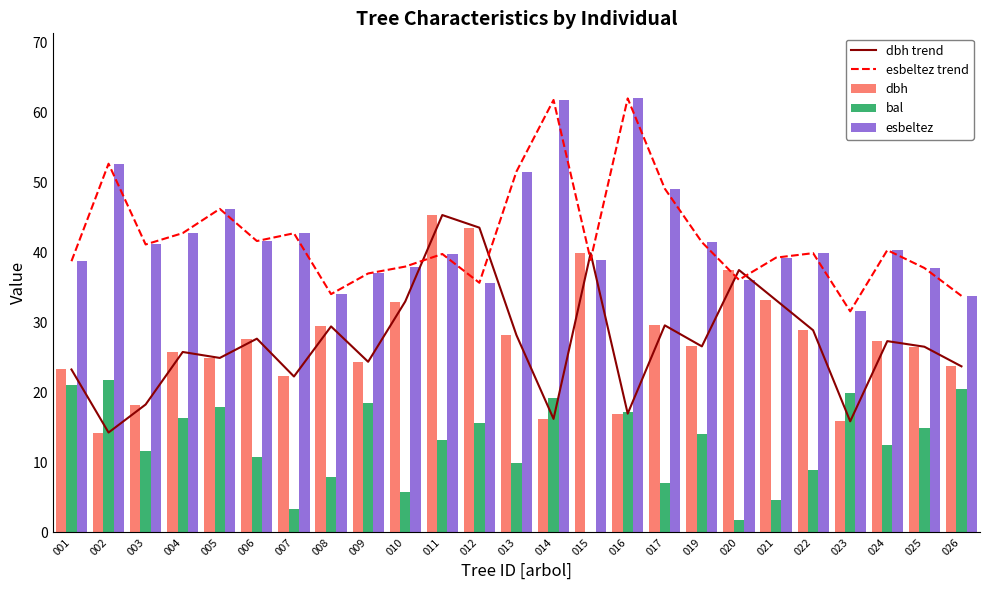

Is the value of bal at 004 greater than the value of esbeltez at 023?

No